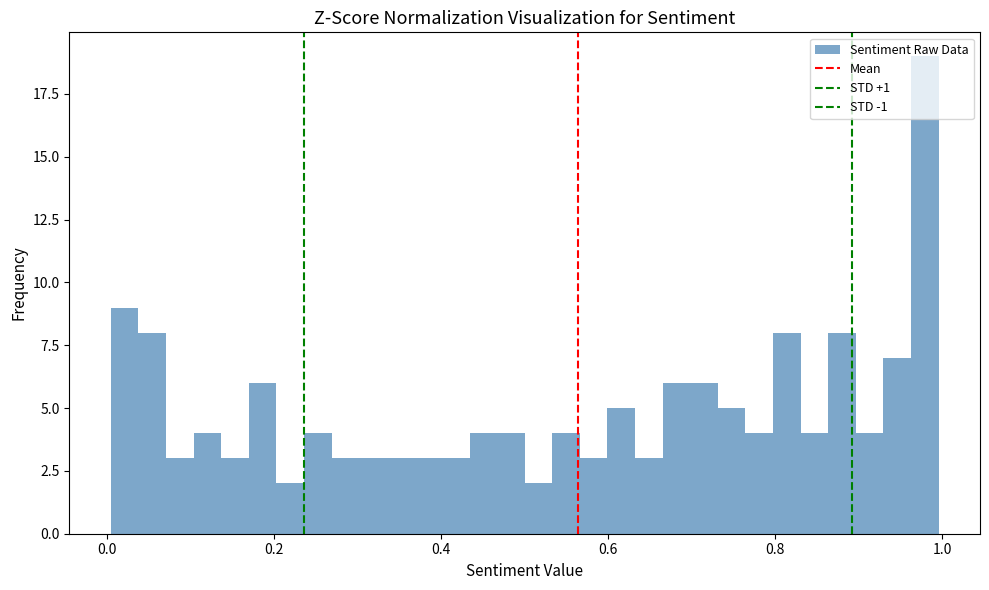

Read against the x-axis, roughly where is the centre of the tallest bar?

0.98